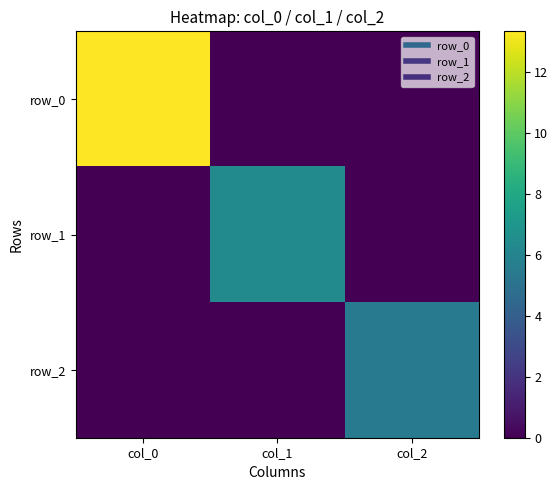

What is the difference between the row_0 values at col_2 and col_0?

13.3